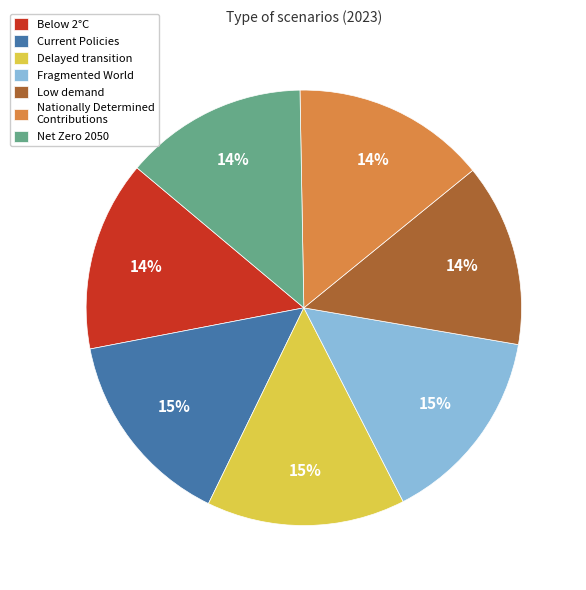

Combined, do Fragmented World and Net Zero 2050 account for over 50%?

No